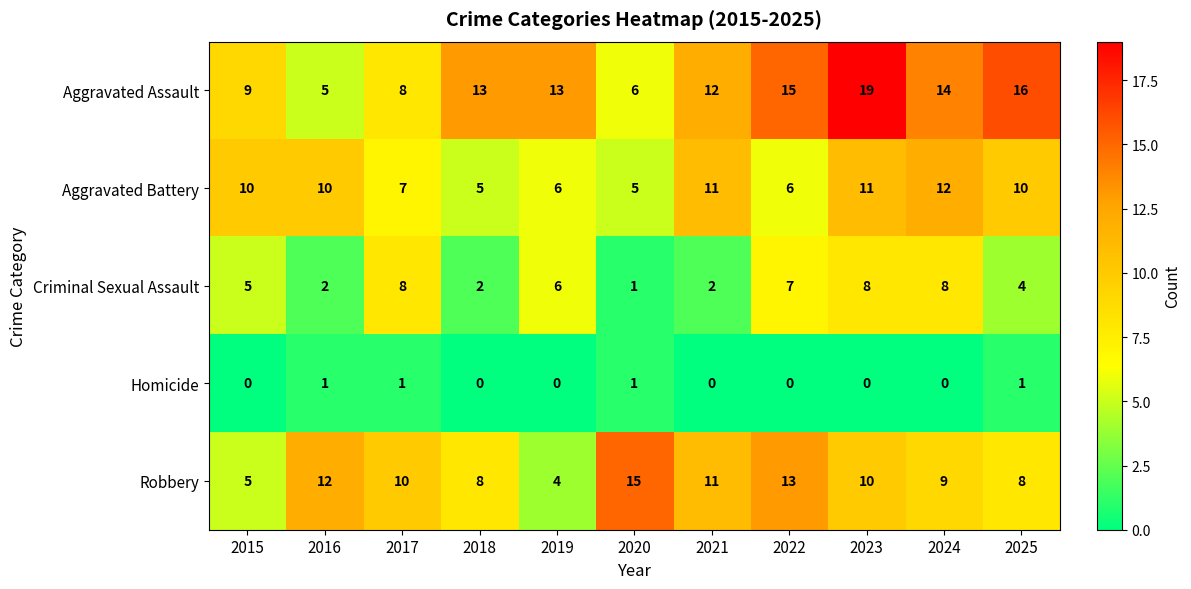

Is it true that Criminal Sexual Assault equals 2 at 2021?

True